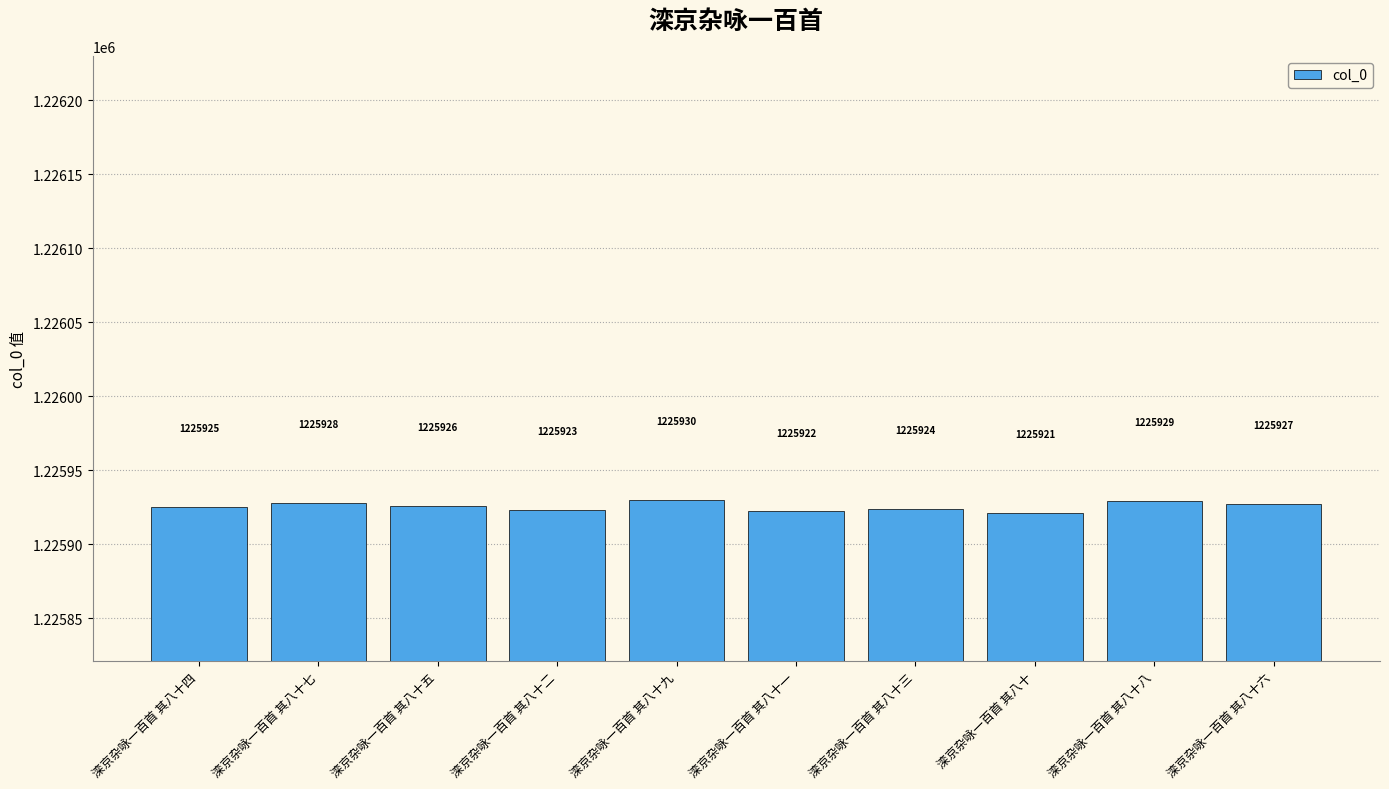

Rank the categories by value from highest to lowest.

滦京杂咏一百首 其八十九, 滦京杂咏一百首 其八十八, 滦京杂咏一百首 其八十七, 滦京杂咏一百首 其八十六, 滦京杂咏一百首 其八十五, 滦京杂咏一百首 其八十四, 滦京杂咏一百首 其八十三, 滦京杂咏一百首 其八十二, 滦京杂咏一百首 其八十一, 滦京杂咏一百首 其八十